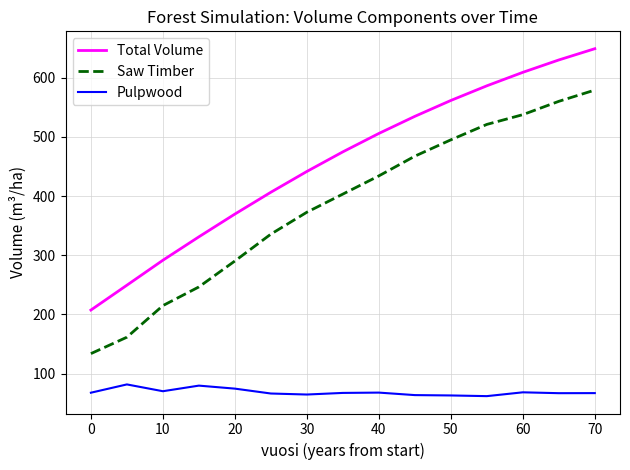

Is this an area chart (filled region under the line)?

No